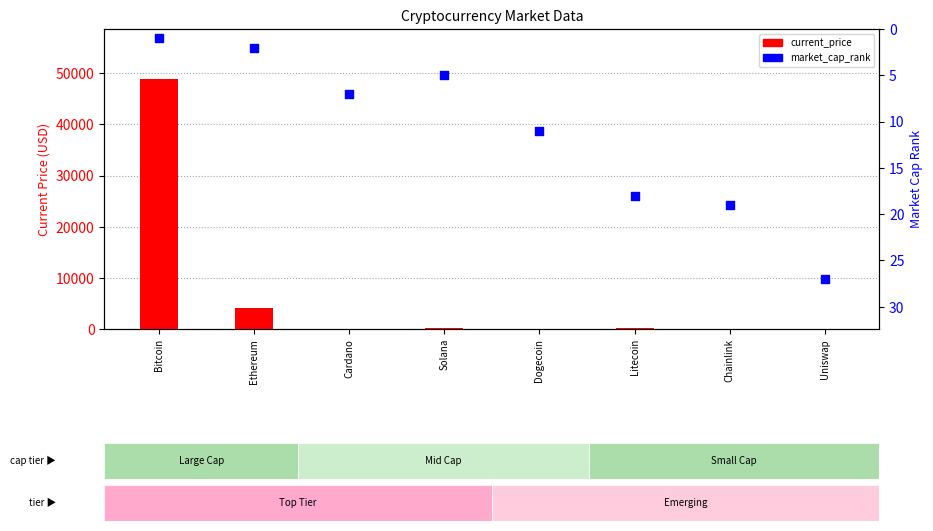

What are all the series names shown in the legend?

current_price, market_cap_rank